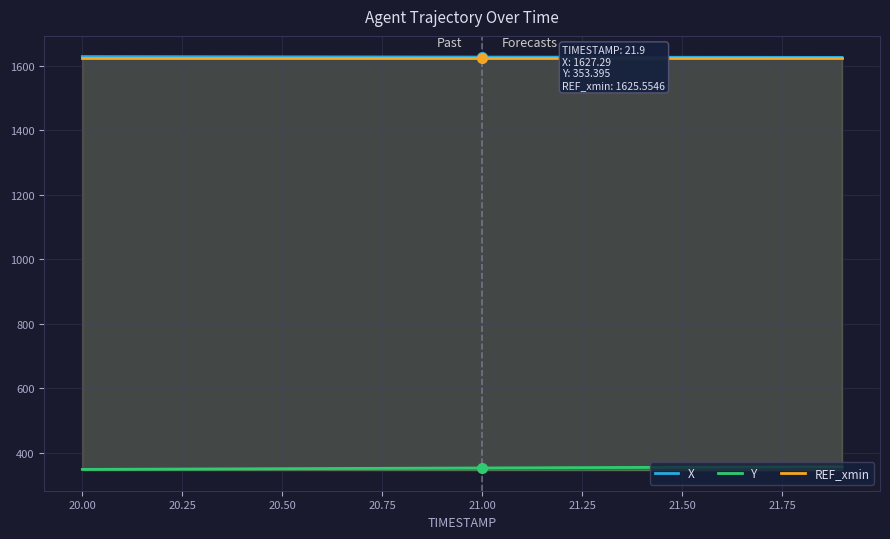

True or false: X and Y cross at least once.

False